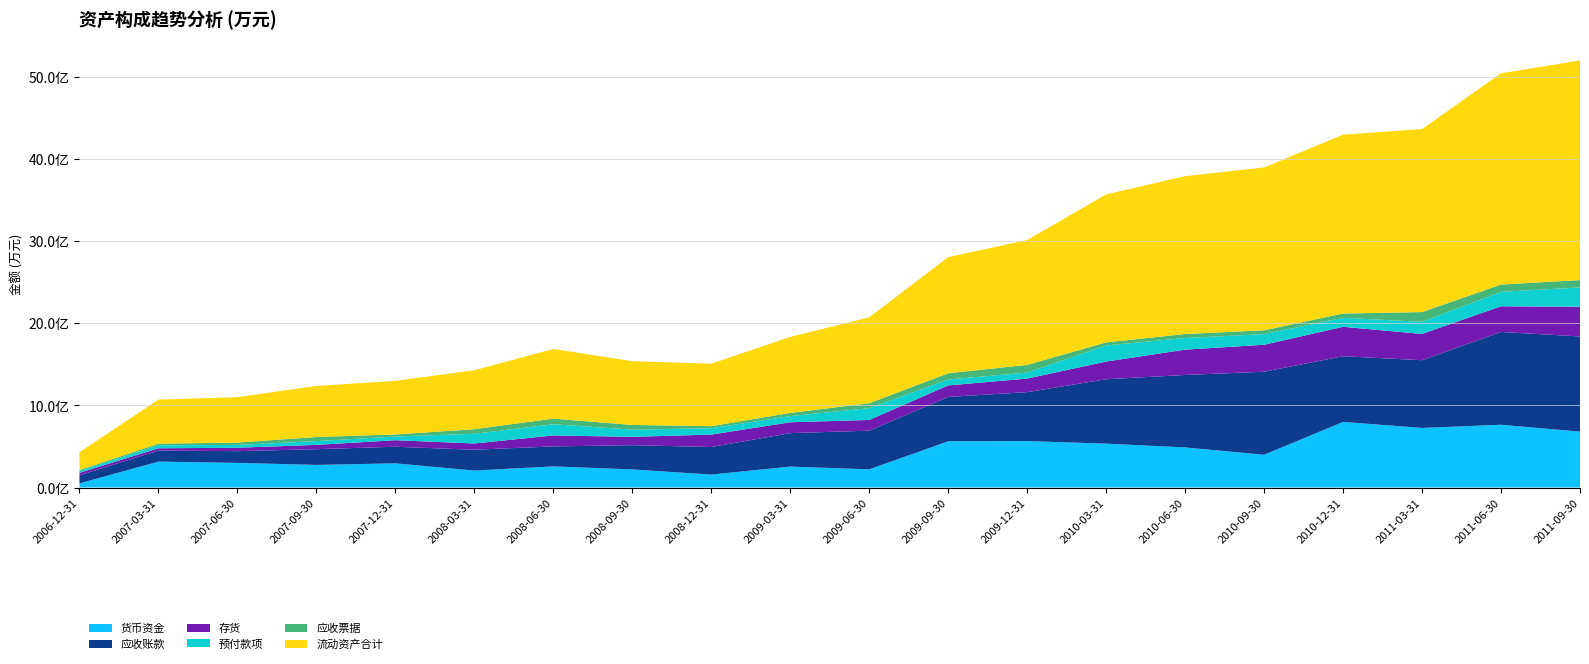

Reading left to right, transcribe all the data shown in this chart.

货币资金: 2006-12-31=5023	2007-03-31=31515	2007-06-30=29950	2007-09-30=27520	2007-12-31=29394	2008-03-31=20632	2008-06-30=25712	2008-09-30=22016	2008-12-31=15736	2009-03-31=25472	2009-06-30=22116	2009-09-30=56276	2009-12-31=56498	2010-03-31=53419	2010-06-30=48814	2010-09-30=39882	2010-12-31=79849	2011-03-31=72540	2011-06-30=76410	2011-09-30=68065
应收账款: 2006-12-31=9824	2007-03-31=13497	2007-06-30=14303	2007-09-30=19146	2007-12-31=20233	2008-03-31=25357	2008-06-30=24331	2008-09-30=29515	2008-12-31=33567	2009-03-31=40727	2009-06-30=47091	2009-09-30=54021	2009-12-31=59632	2010-03-31=78391	2010-06-30=88223	2010-09-30=101091	2010-12-31=80008	2011-03-31=82439	2011-06-30=112977	2011-09-30=115837
存货: 2006-12-31=3087	2007-03-31=2731	2007-06-30=4156	2007-09-30=5246	2007-12-31=7962	2008-03-31=7610	2008-06-30=13343	2008-09-30=10157	2008-12-31=15135	2009-03-31=13235	2009-06-30=13056	2009-09-30=14008	2009-12-31=16495	2010-03-31=21549	2010-06-30=30832	2010-09-30=32846	2010-12-31=35817	2011-03-31=31985	2011-06-30=31279	2011-09-30=36176
预付款项: 2006-12-31=2059	2007-03-31=3701	2007-06-30=3417	2007-09-30=4570	2007-12-31=4507	2008-03-31=11851	2008-06-30=13629	2008-09-30=8750	2008-12-31=7738	2009-03-31=7522	2009-06-30=14326	2009-09-30=7192	2009-12-31=7267	2010-03-31=19559	2010-06-30=14121	2010-09-30=12940	2010-12-31=10982	2011-03-31=14738	2011-06-30=17537	2011-09-30=23539
应收票据: 2006-12-31=1278	2007-03-31=1899	2007-06-30=2881	2007-09-30=5027	2007-12-31=2480	2008-03-31=5571	2008-06-30=6825	2008-09-30=5726	2008-12-31=2513	2009-03-31=3860	2009-06-30=6002	2009-09-30=7580	2009-12-31=9398	2010-03-31=3775	2010-06-30=4912	2010-09-30=4666	2010-12-31=5180	2011-03-31=11906	2011-06-30=8879	2011-09-30=8945
流动资产合计: 2006-12-31=21714	2007-03-31=53691	2007-06-30=55274	2007-09-30=62146	2007-12-31=65291	2008-03-31=71800	2008-06-30=84866	2008-09-30=77639	2008-12-31=76111	2009-03-31=92581	2009-06-30=104621	2009-09-30=141444	2009-12-31=152075	2010-03-31=180181	2010-06-30=192187	2010-09-30=198265	2010-12-31=217766	2011-03-31=222839	2011-06-30=257253	2011-09-30=267431